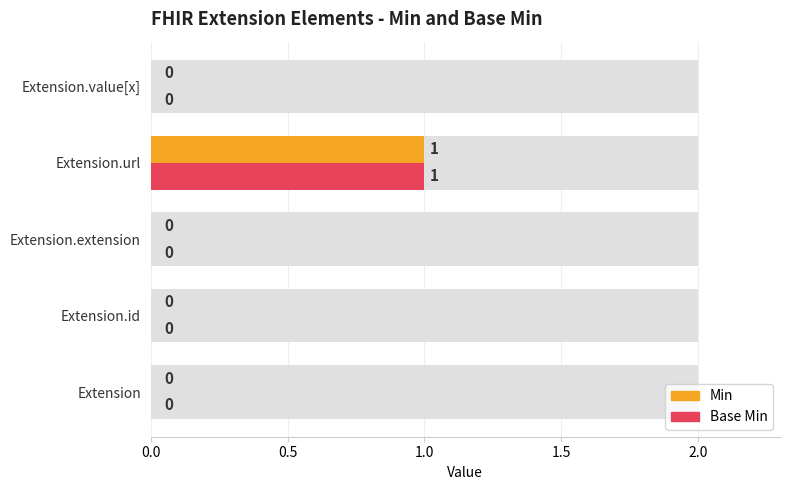

Count the number of categories in the chart.

5